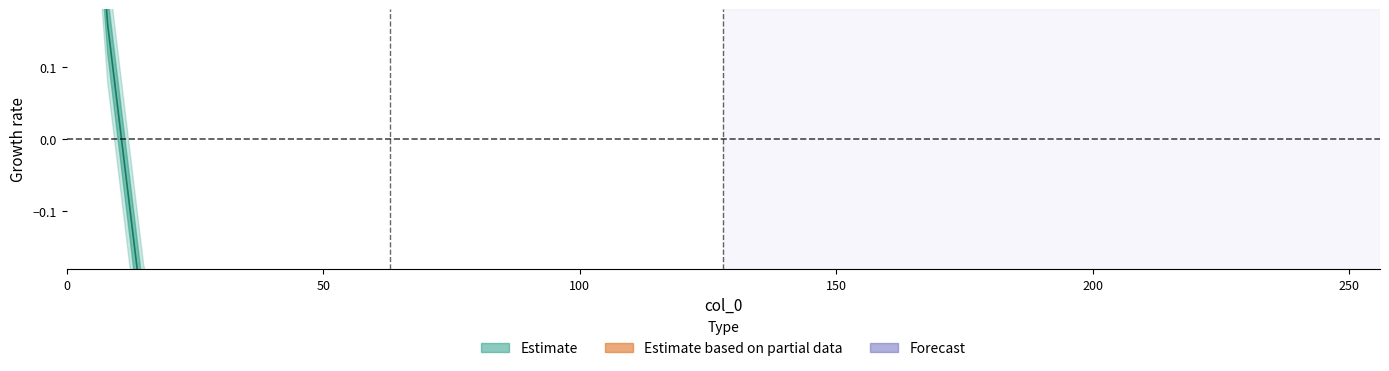

How many values are below 0?

10